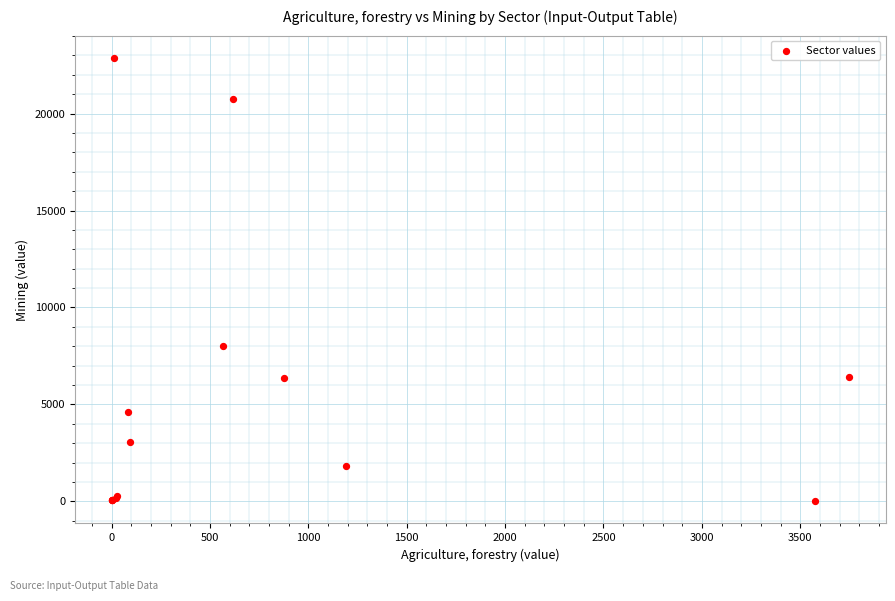

What Y value in the scatter plot is closest to 11438?

8022.0